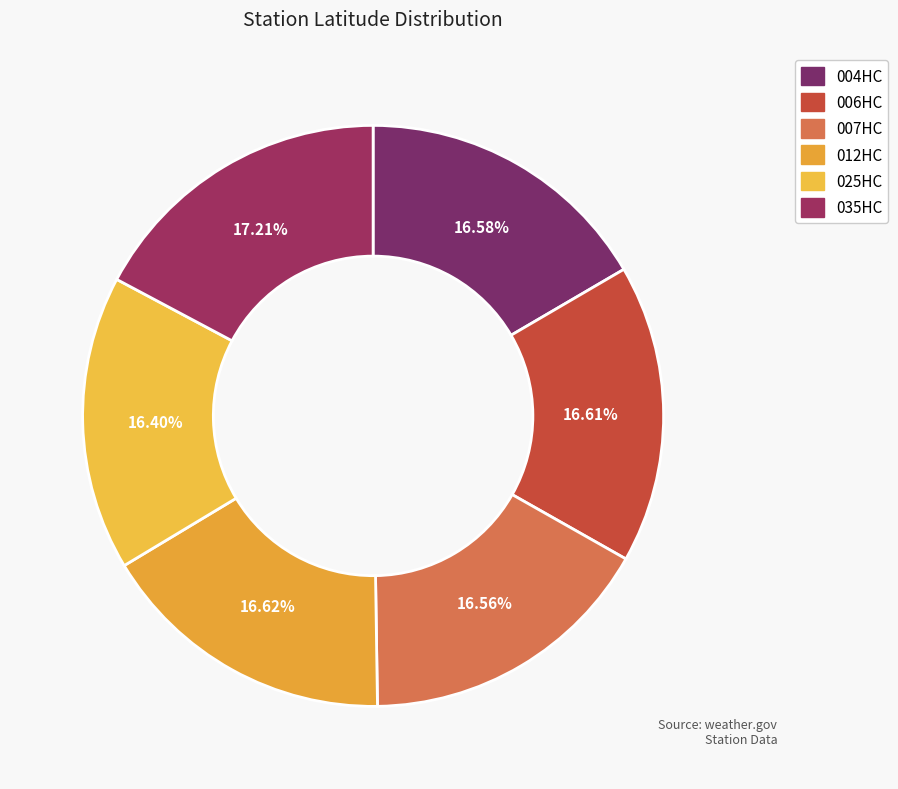

Between 025HC and 006HC, which is larger?

006HC